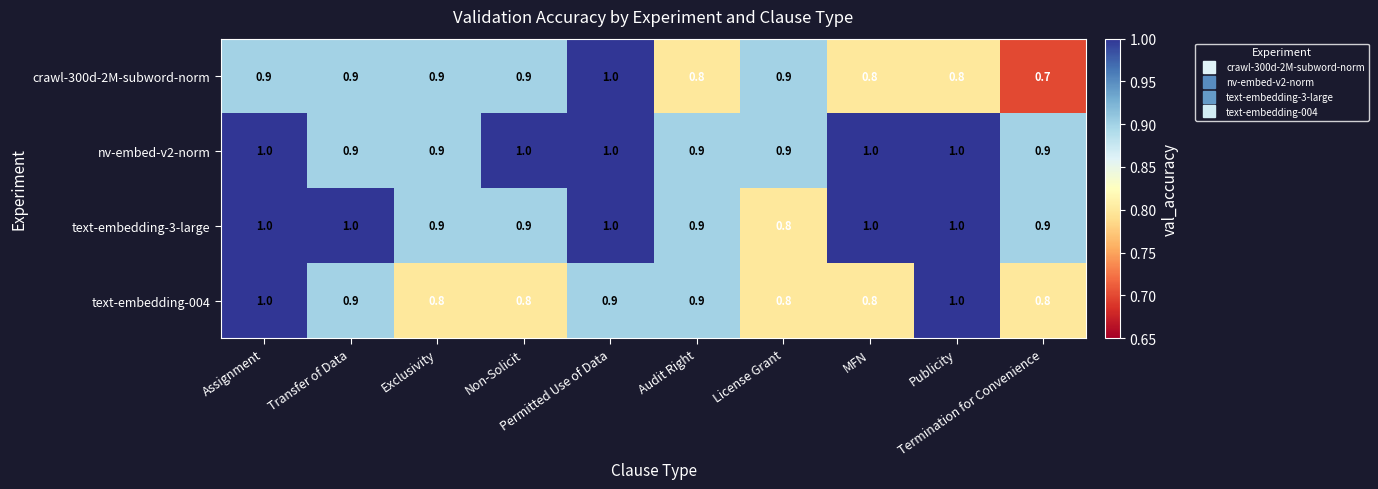

What is the sum of all text-embedding-3-large values?

9.4